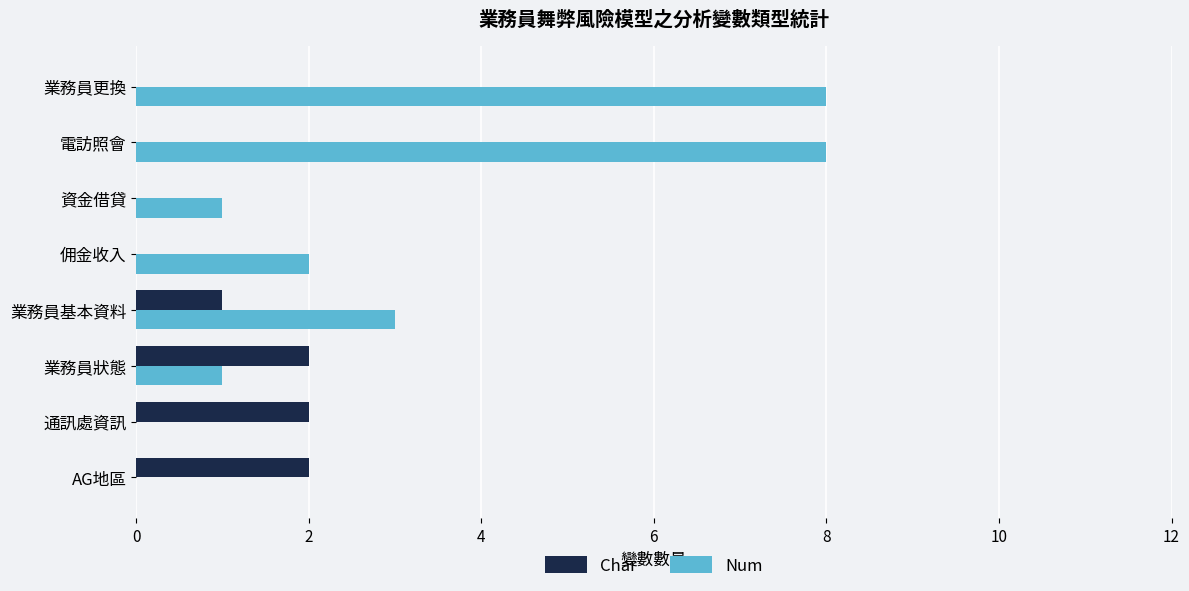

What is the greatest value displayed?

8